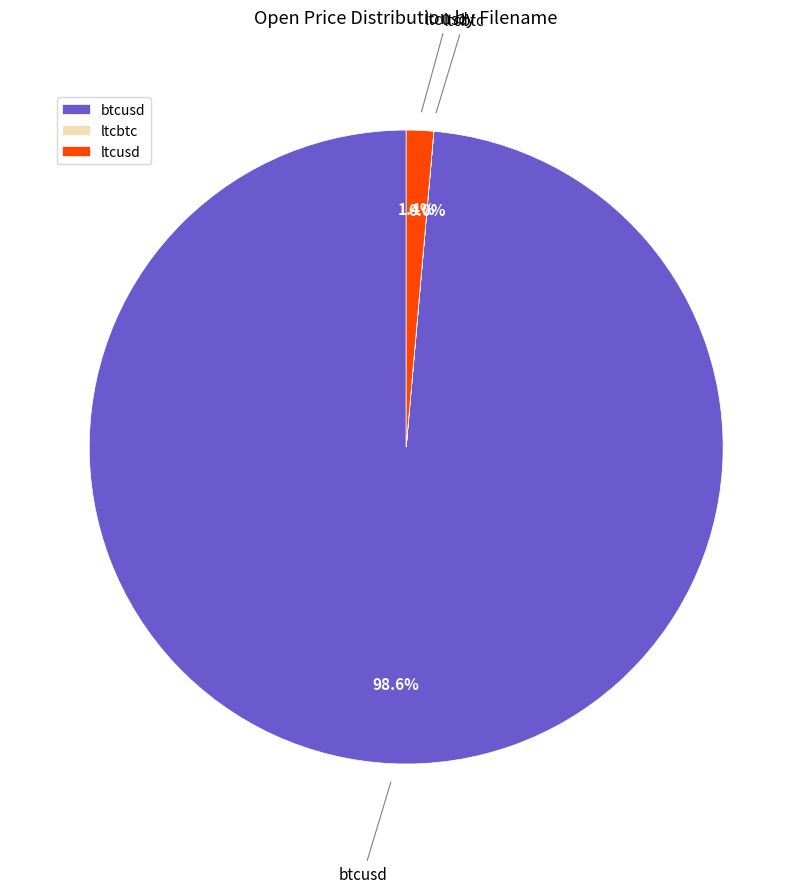

To the nearest percent, what portion does btcusd represent?

99%